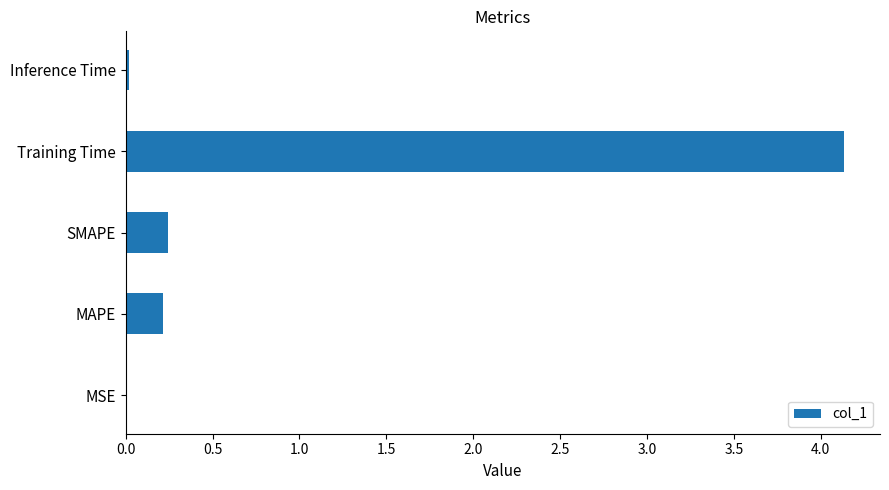

Are the bars grouped side by side (vs. stacked)?

No